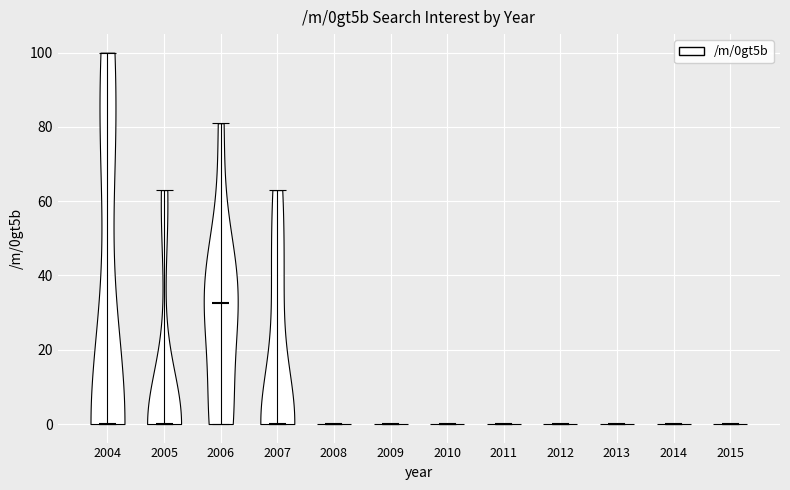

Reading left to right, read every violin against the y-axis: where its median line is, and the lowest and highest points it reaches. The values are not printed on the chart, so give them approximately, as read against the axis.

2004: median line 0, lowest point 0, highest point 100
2005: median line 0, lowest point 0, highest point 64
2006: median line 32, lowest point 0, highest point 82
2007: median line 0, lowest point 0, highest point 64
2008: median line 0, lowest point 0, highest point 0
2009: median line 0, lowest point 0, highest point 0
2010: median line 0, lowest point 0, highest point 0
2011: median line 0, lowest point 0, highest point 0
2012: median line 0, lowest point 0, highest point 0
2013: median line 0, lowest point 0, highest point 0
2014: median line 0, lowest point 0, highest point 0
2015: median line 0, lowest point 0, highest point 0